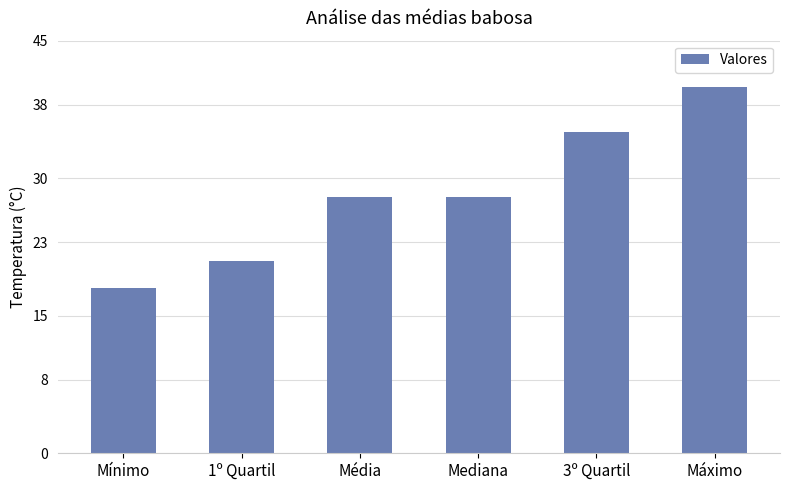

Read the value at Média.

28